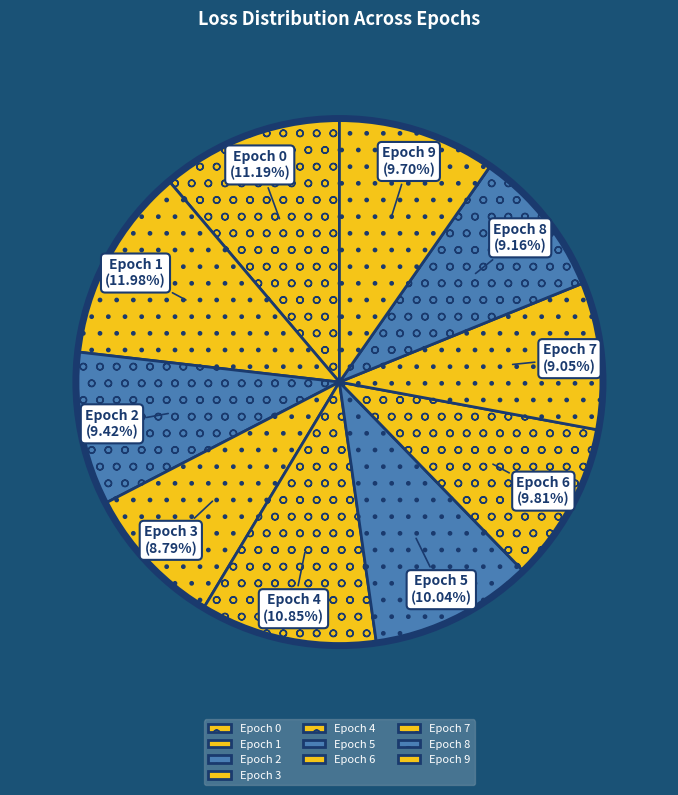

Do Epoch 4 and Epoch 2 together represent more than half of the pie?

No